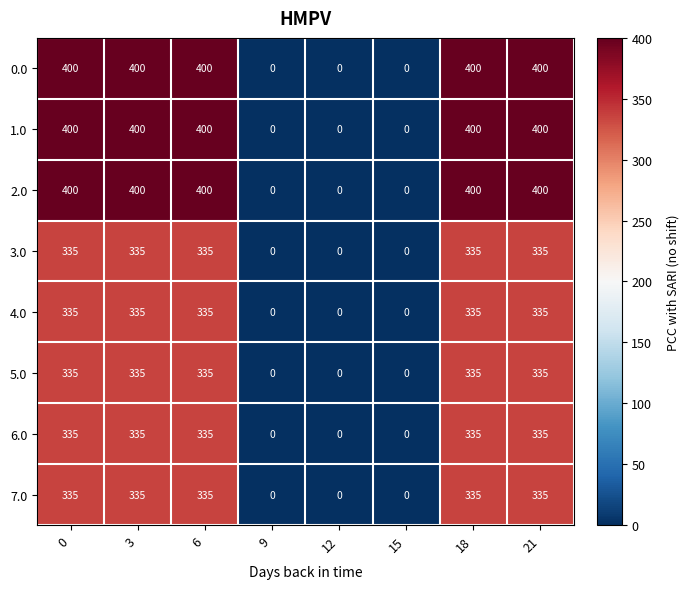

True or false: 4.0 has a value of 335 at 0.

True